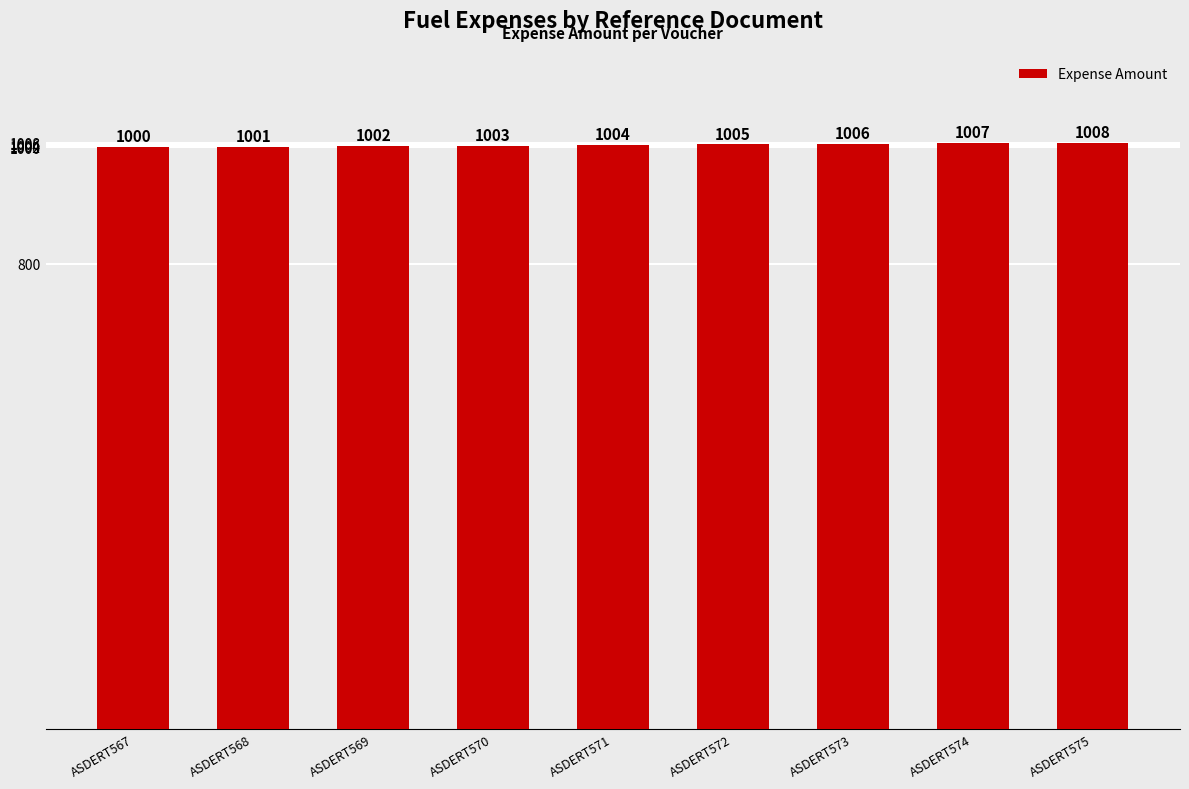

Rank the categories by value from lowest to highest.

ASDERT567, ASDERT568, ASDERT569, ASDERT570, ASDERT571, ASDERT572, ASDERT573, ASDERT574, ASDERT575